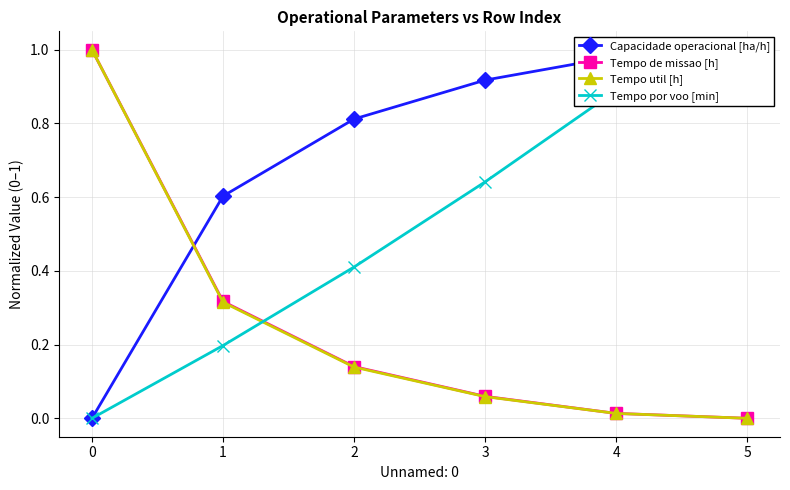

List the series in order of their peak value, highest first.

Capacidade operacional [ha/h], Tempo de missao [h], Tempo util [h], Tempo por voo [min]